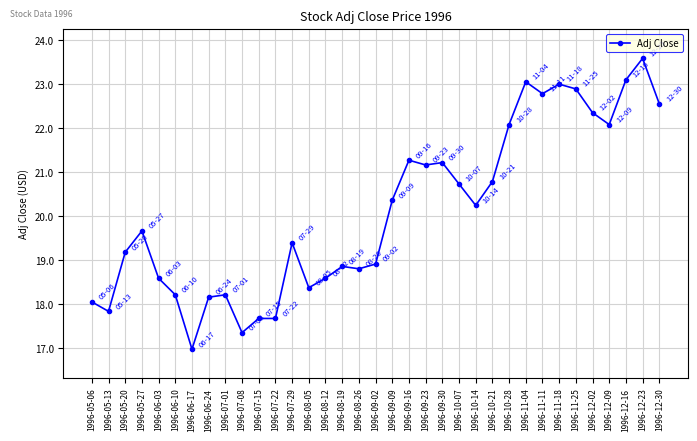

What is the smallest value displayed?

17.0